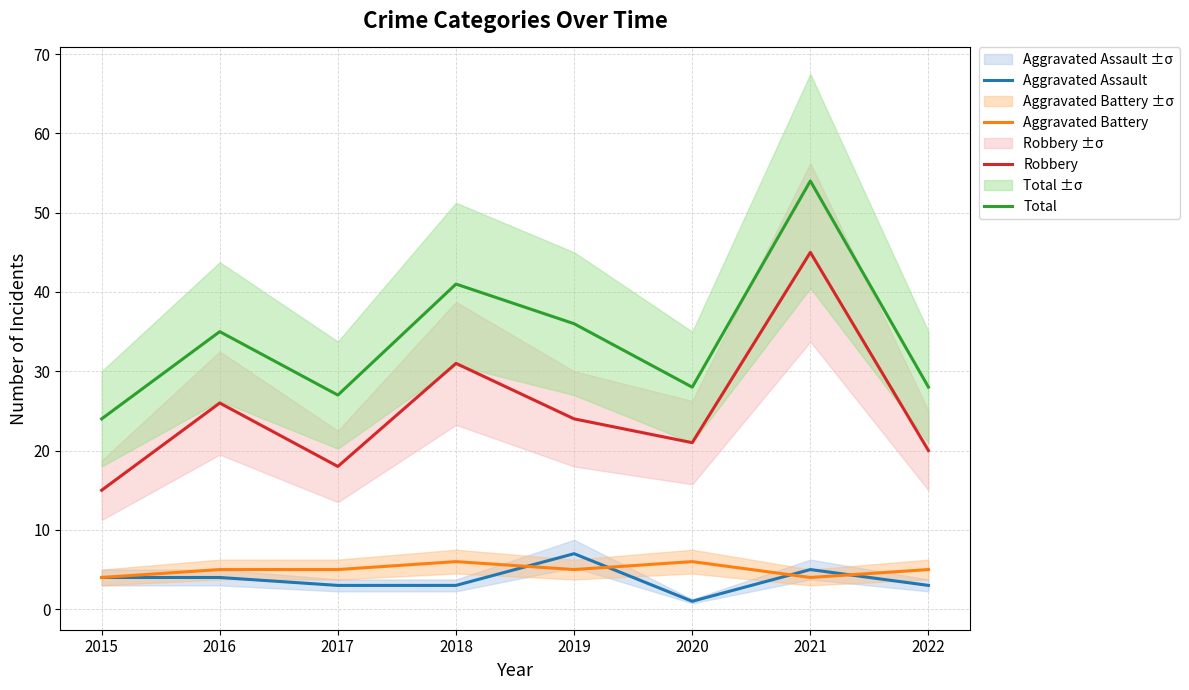

At which label does Aggravated Battery reach its minimum?

2015